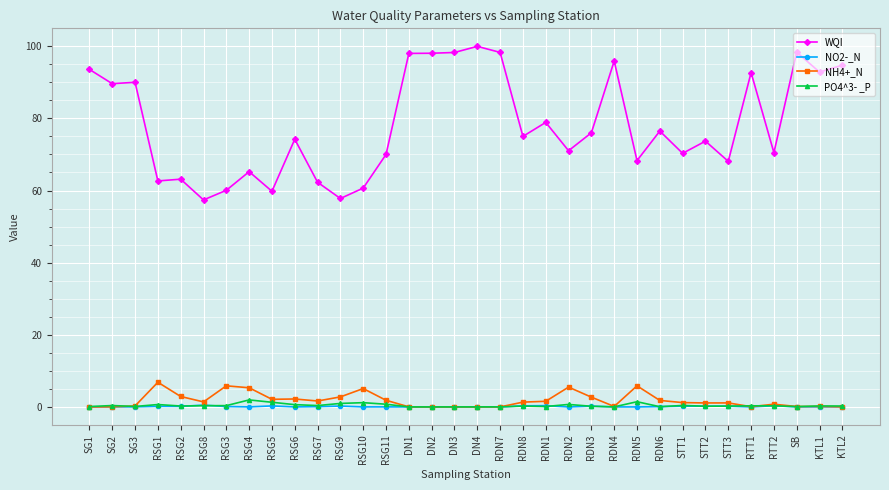

True or false: WQI has more than 2 points higher than both neighbors.

True